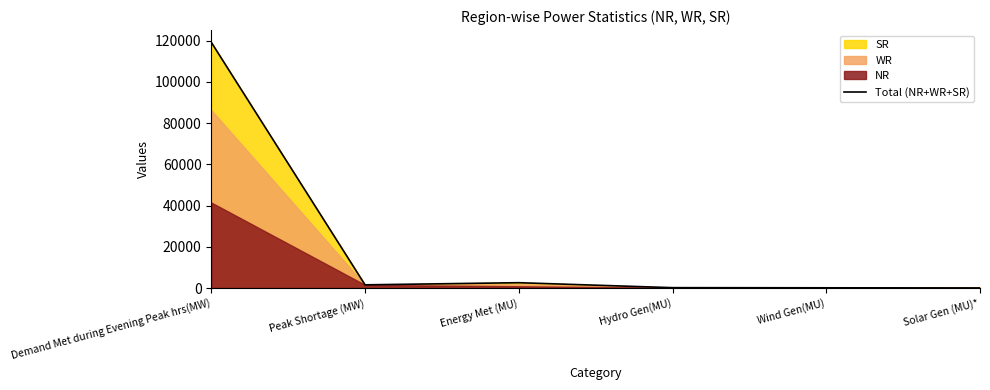

Between Wind Gen(MU) and Peak Shortage (MW), which is larger?

Peak Shortage (MW)